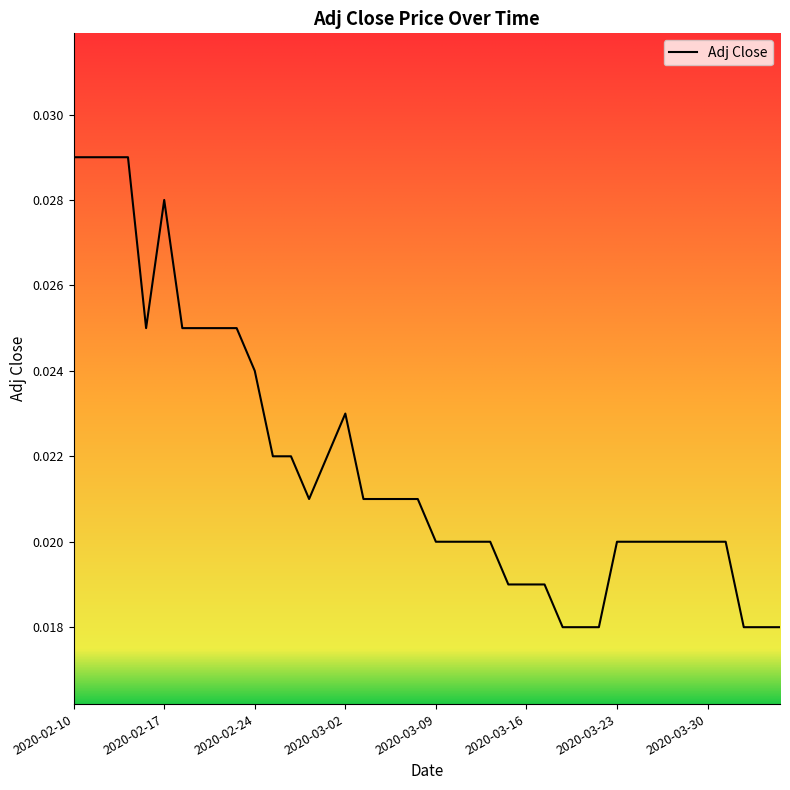

At which category does the chart reach its peak across all series?

2020-02-10